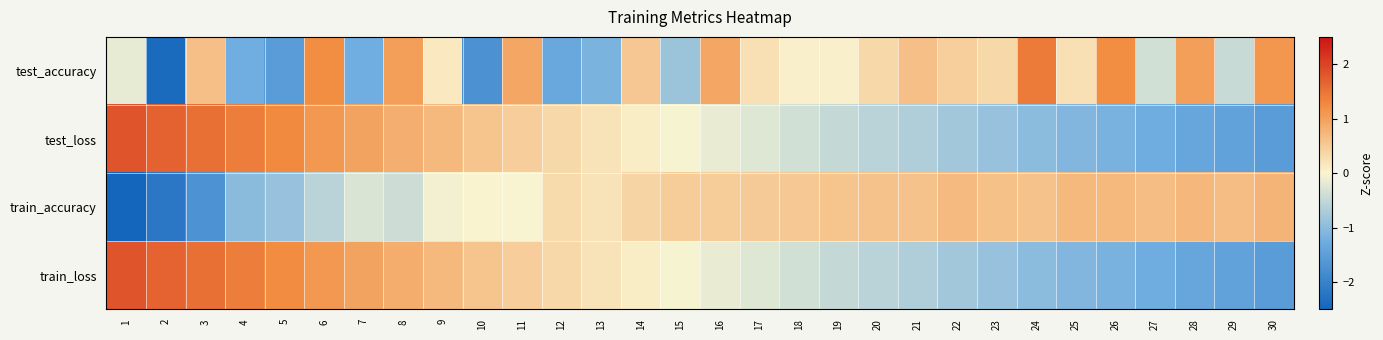

Reading left to right, list all the values displayed in this chart.

test_accuracy: 1=-0.2	2=-2.4	3=0.6	4=-1.2	5=-1.5	6=1.2	7=-1.2	8=1.0	9=0.1	10=-1.7	11=0.9	12=-1.3	13=-1.1	14=0.5	15=-0.8	16=0.9	17=0.2	18=0.0	19=0.0	20=0.3	21=0.6	22=0.4	23=0.3	24=1.4	25=0.2	26=1.2	27=-0.4	28=1.0	29=-0.5	30=1.1
test_loss: 1=1.8	2=1.7	3=1.5	4=1.4	5=1.3	6=1.1	7=1.0	8=0.8	9=0.7	10=0.6	11=0.5	12=0.3	13=0.2	14=0.1	15=-0.0	16=-0.1	17=-0.3	18=-0.4	19=-0.5	20=-0.6	21=-0.7	22=-0.8	23=-0.9	24=-1.0	25=-1.1	26=-1.2	27=-1.3	28=-1.4	29=-1.4	30=-1.5
train_accuracy: 1=-3.7	2=-2.2	3=-1.7	4=-1.0	5=-0.9	6=-0.6	7=-0.3	8=-0.4	9=-0.1	10=0.0	11=-0.0	12=0.3	13=0.2	14=0.4	15=0.5	16=0.5	17=0.5	18=0.5	19=0.6	20=0.6	21=0.6	22=0.7	23=0.6	24=0.6	25=0.7	26=0.7	27=0.7	28=0.7	29=0.7	30=0.8
train_loss: 1=1.8	2=1.7	3=1.5	4=1.4	5=1.2	6=1.1	7=1.0	8=0.8	9=0.7	10=0.6	11=0.5	12=0.3	13=0.2	14=0.1	15=-0.0	16=-0.1	17=-0.3	18=-0.4	19=-0.5	20=-0.6	21=-0.7	22=-0.8	23=-0.9	24=-1.0	25=-1.1	26=-1.2	27=-1.3	28=-1.4	29=-1.4	30=-1.5